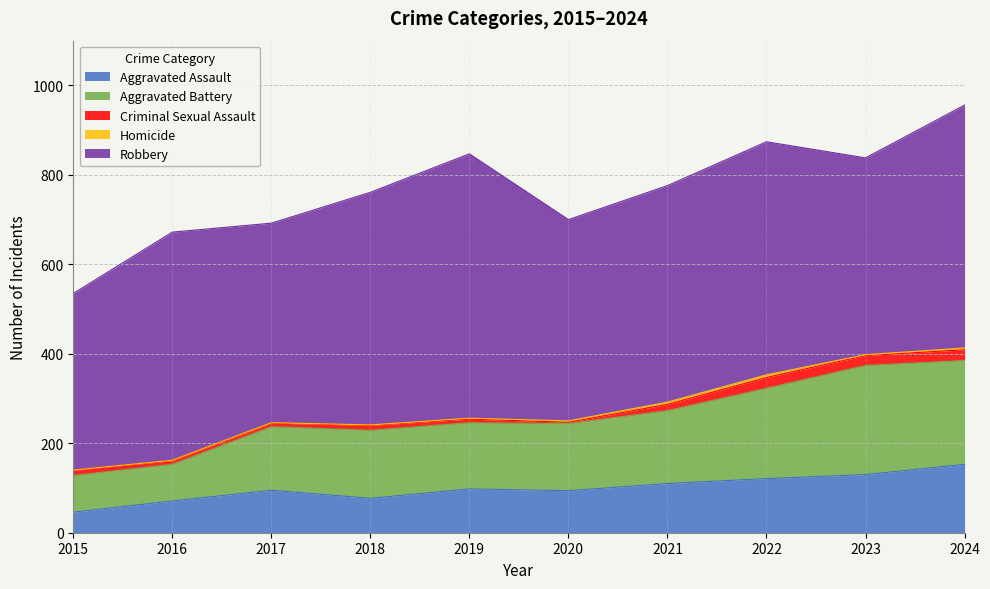

Reading left to right, what are all the values shown in this chart?

Aggravated Assault: 46	71	95	77	98	94	110	121	130	153
Aggravated Battery: 82	82	142	152	148	150	163	202	244	232
Criminal Sexual Assault: 12	8	8	11	8	3	14	24	22	24
Homicide: 0	1	1	1	2	3	5	6	2	4
Robbery: 395	510	446	520	591	450	484	521	440	543